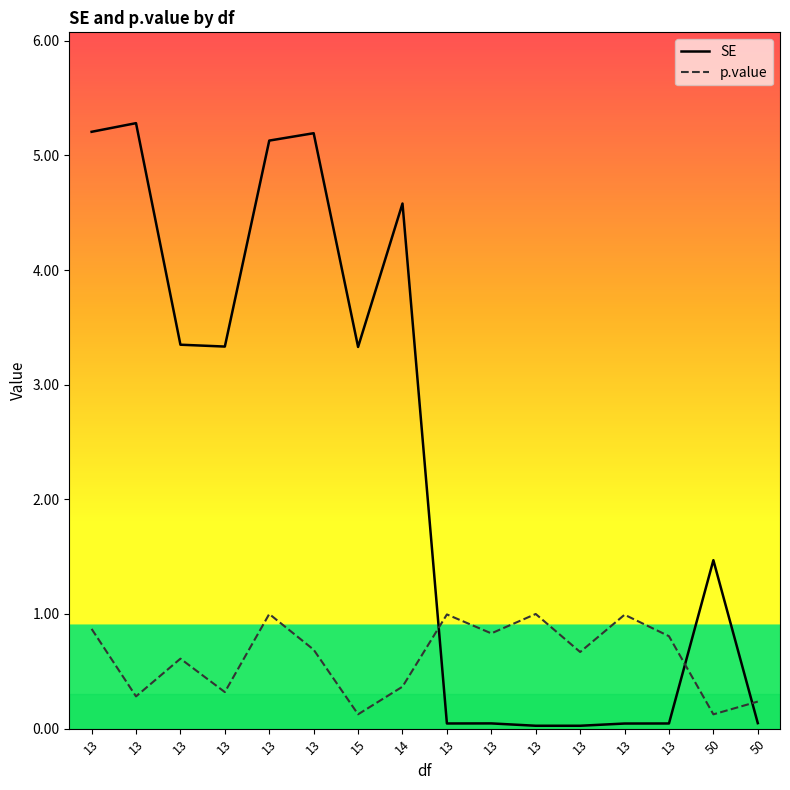

Is this an area chart (filled region under the line)?

No